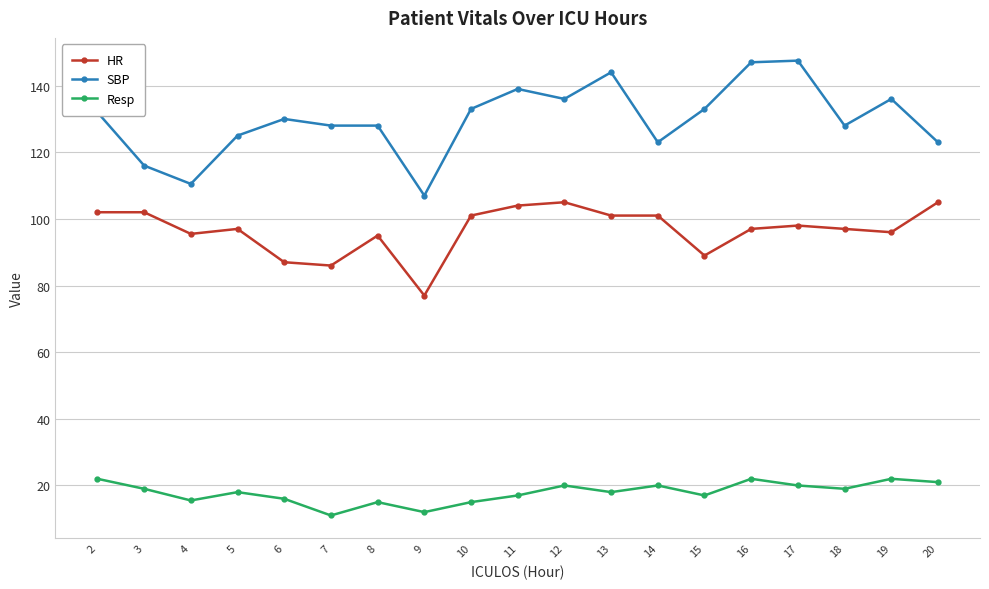

What is the value of the Resp point at the 15th from the left?

22.0